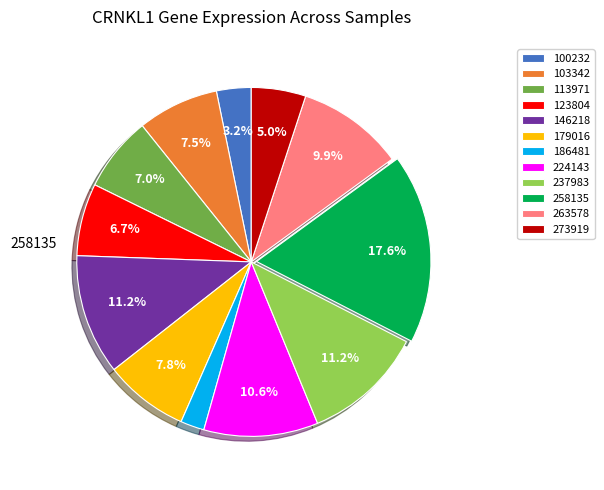

To the nearest percent, what is the difference between the largest and smallest slice percentages?

15%